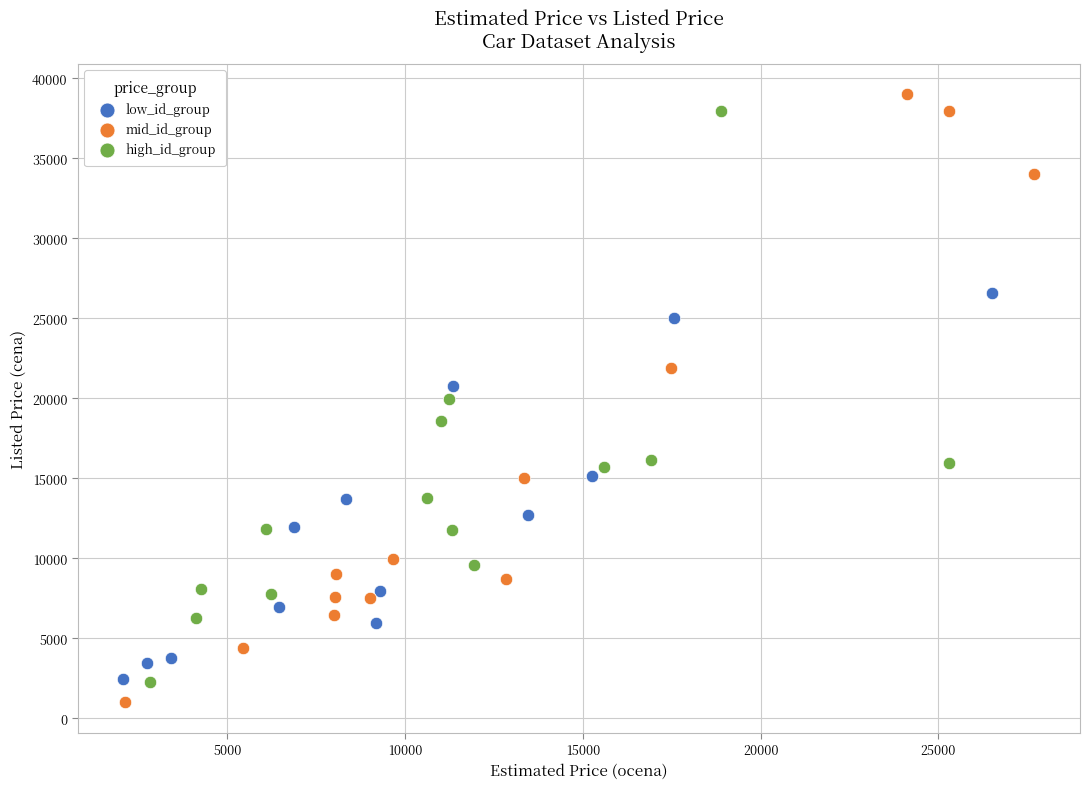

What are all the series names shown in the legend?

low_id_group, mid_id_group, high_id_group